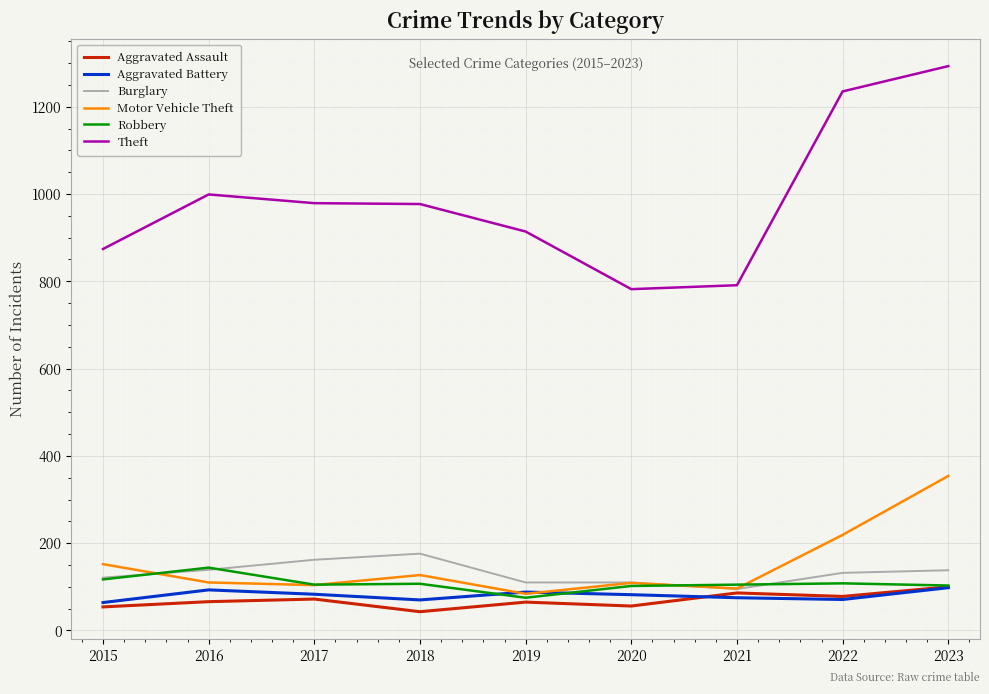

What are all the series names shown in the legend?

Aggravated Assault, Aggravated Battery, Burglary, Motor Vehicle Theft, Robbery, Theft